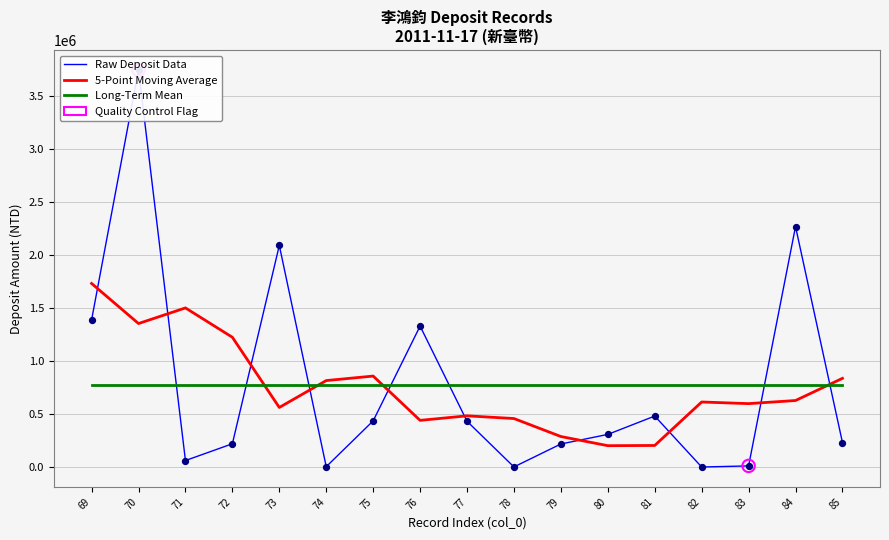

Which series reaches the maximum Y coordinate?

Raw Deposit Data